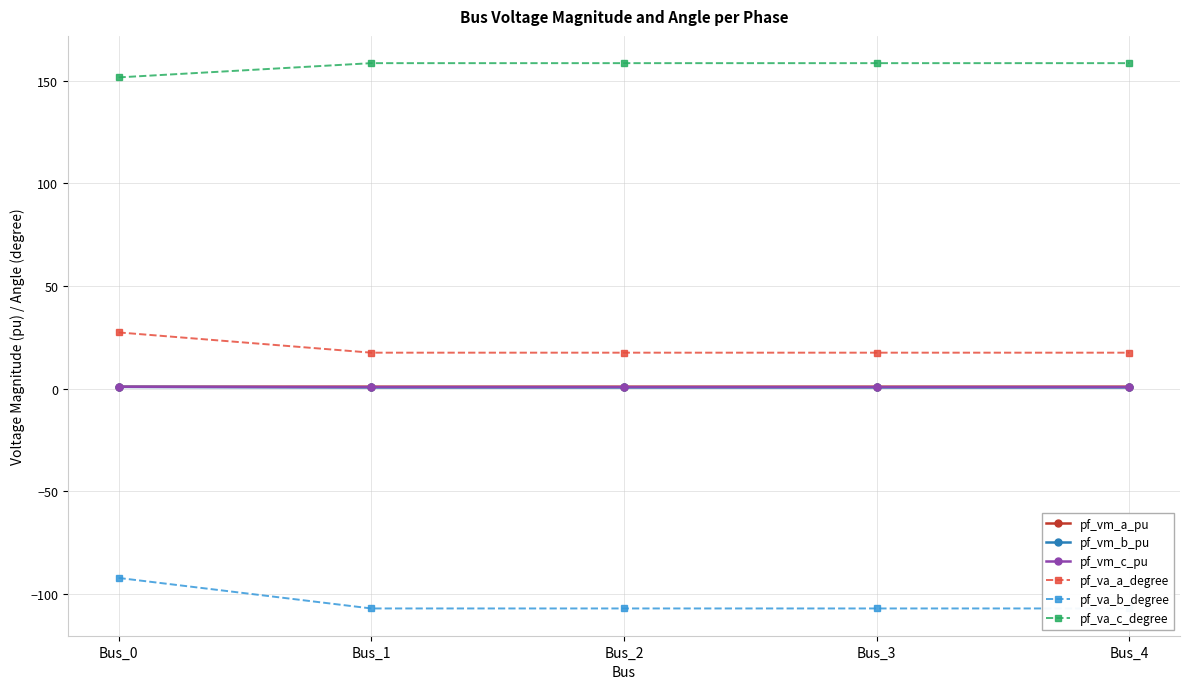

What is the greatest value displayed?

158.6